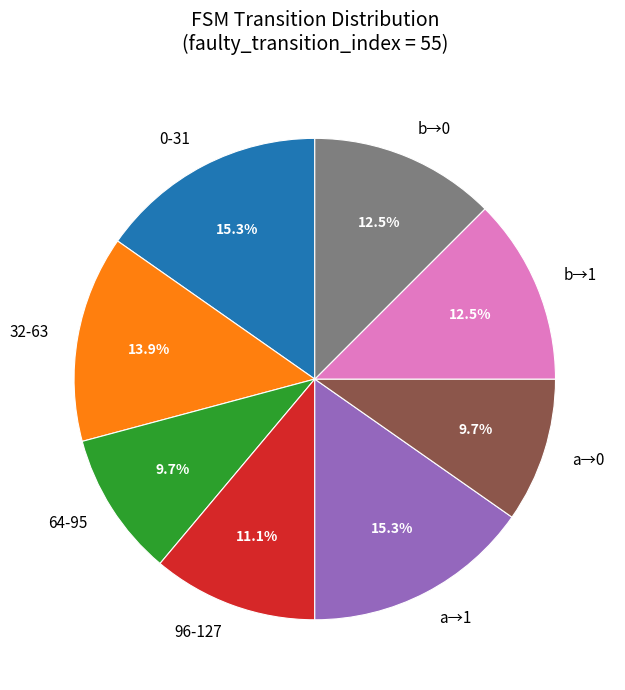

What is the total percentage of a→1 and 96-127?

26.4%